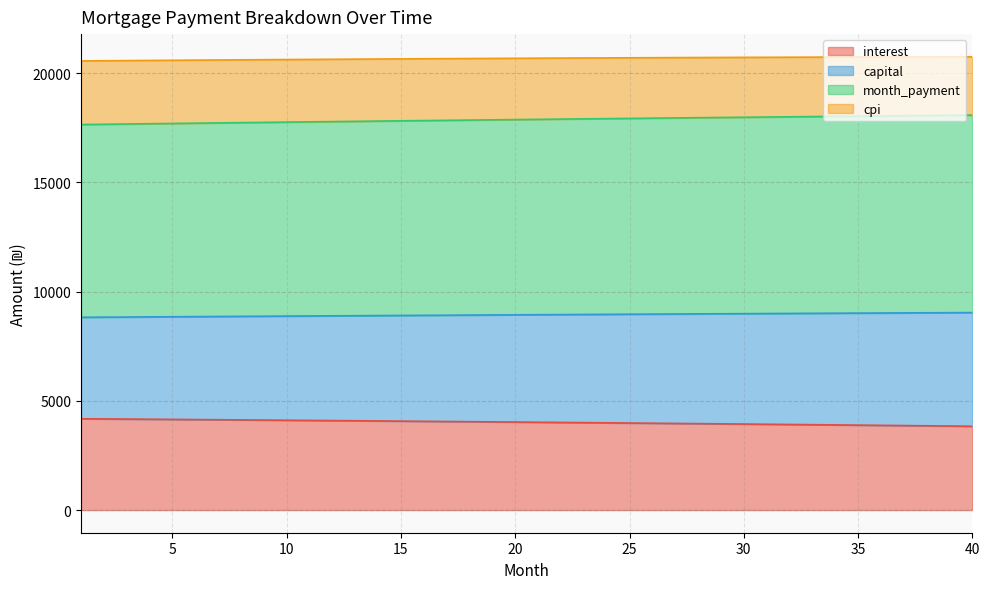

What is the minimum value for interest?

3836.2